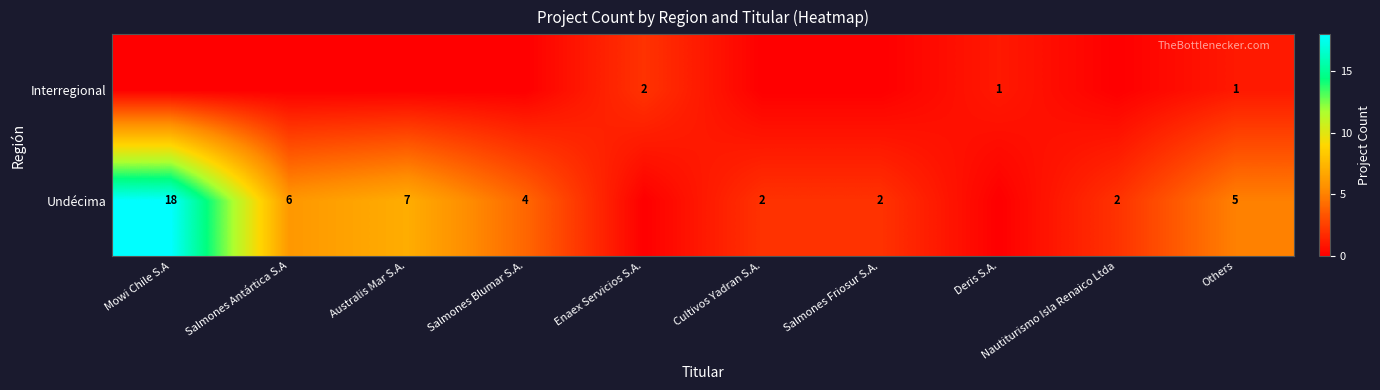

What is the difference between the Undécima values at Nautiturismo Isla Renaico Ltda and Salmones Antártica S.A?

4